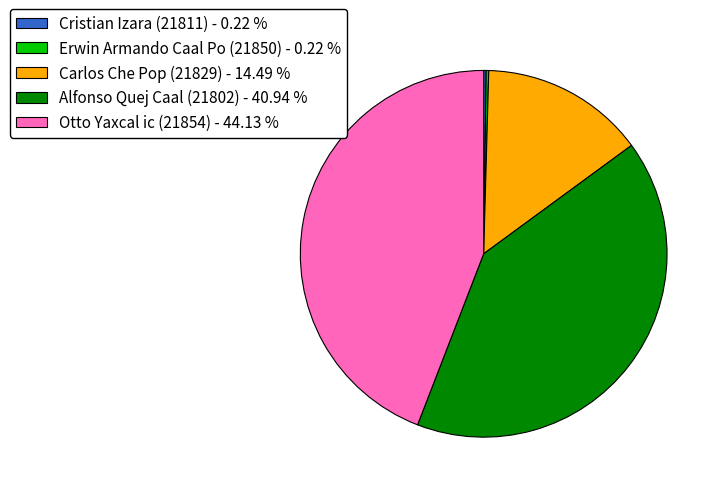

Does Carlos Che Pop (21829) - 14.49 % account for over 50% of the chart?

No